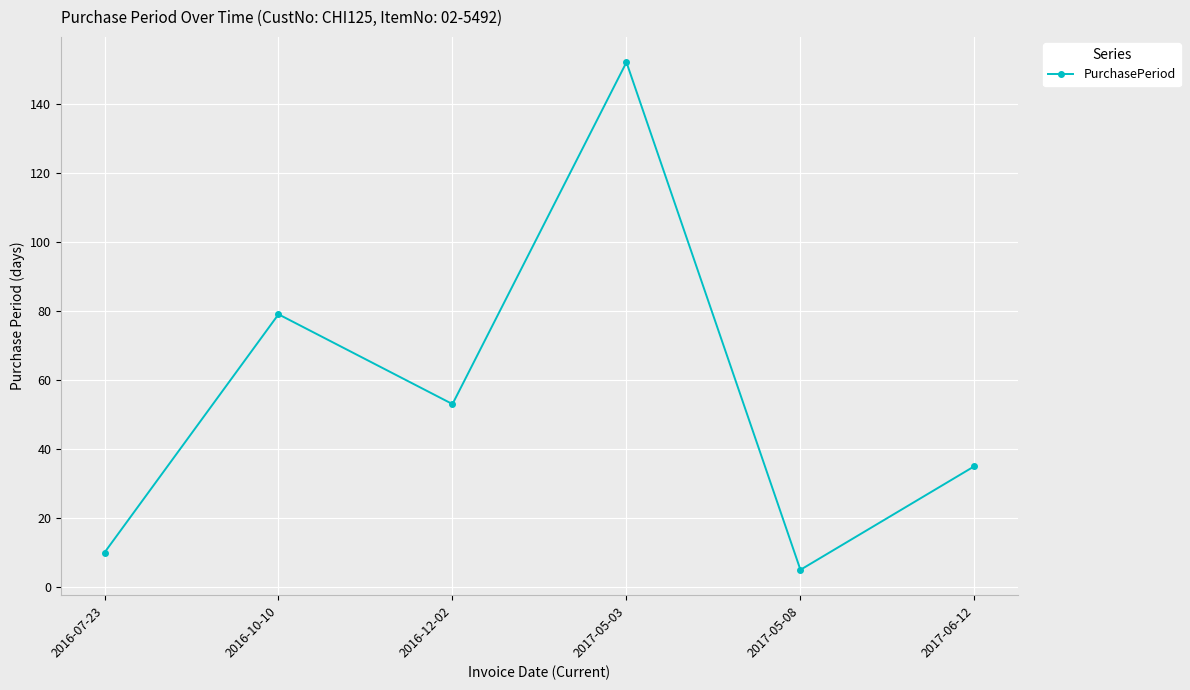

How many distinct data groups are displayed?

1